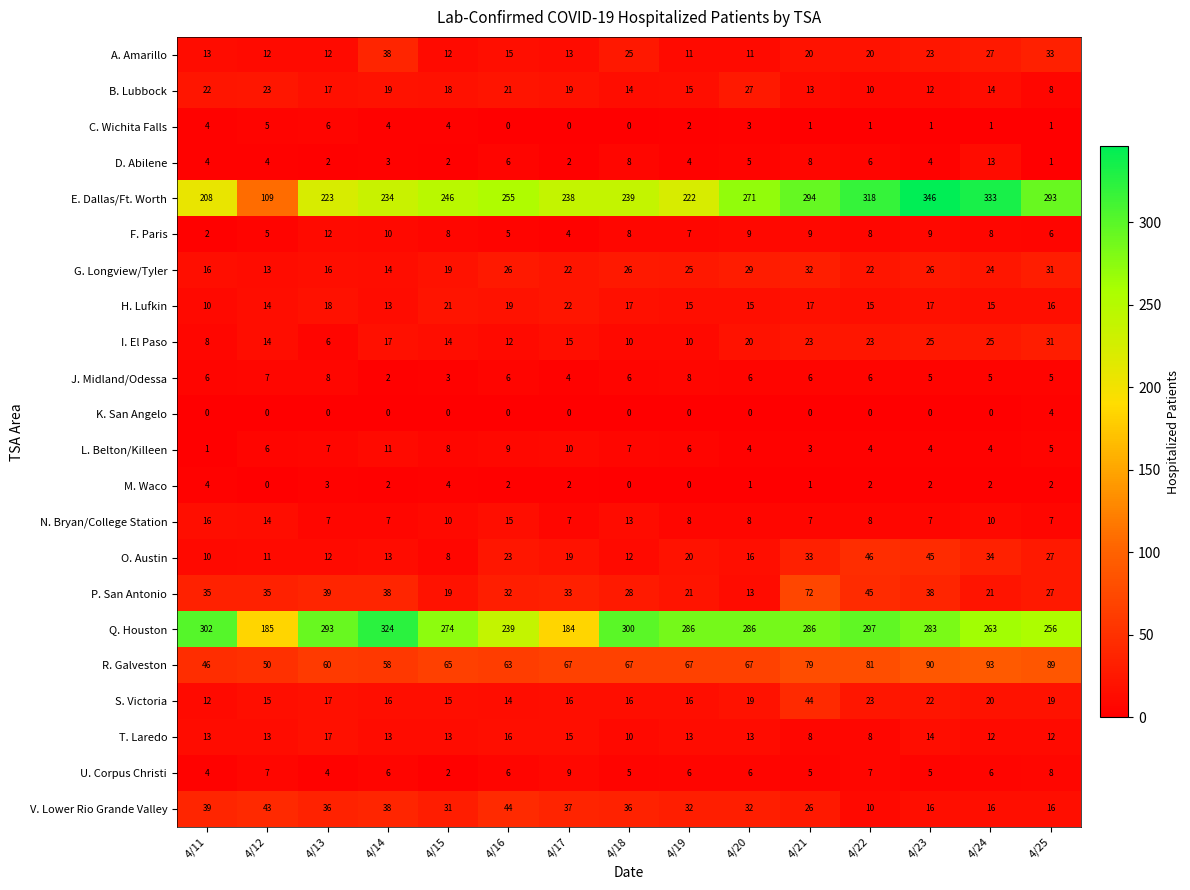

Where does the U. Corpus Christi series first go above 6?

4/12